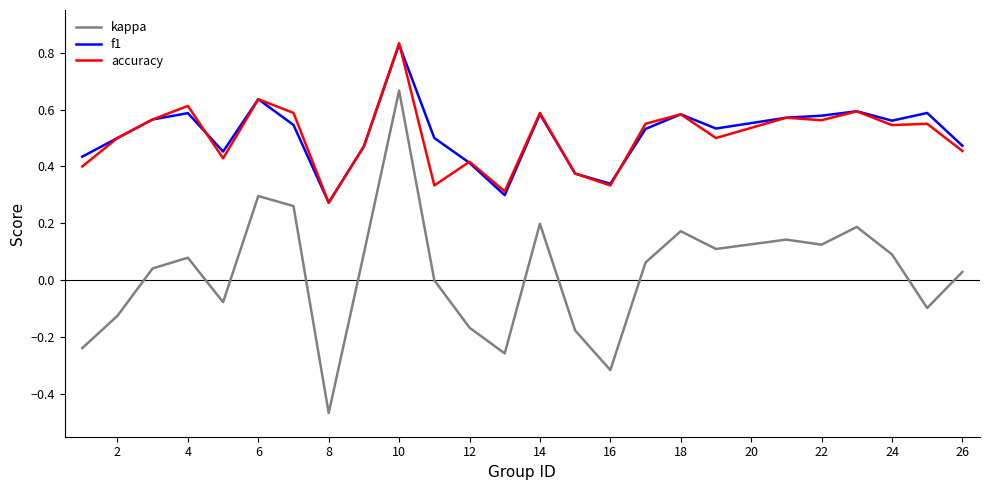

True or false: accuracy and kappa cross at least once.

False